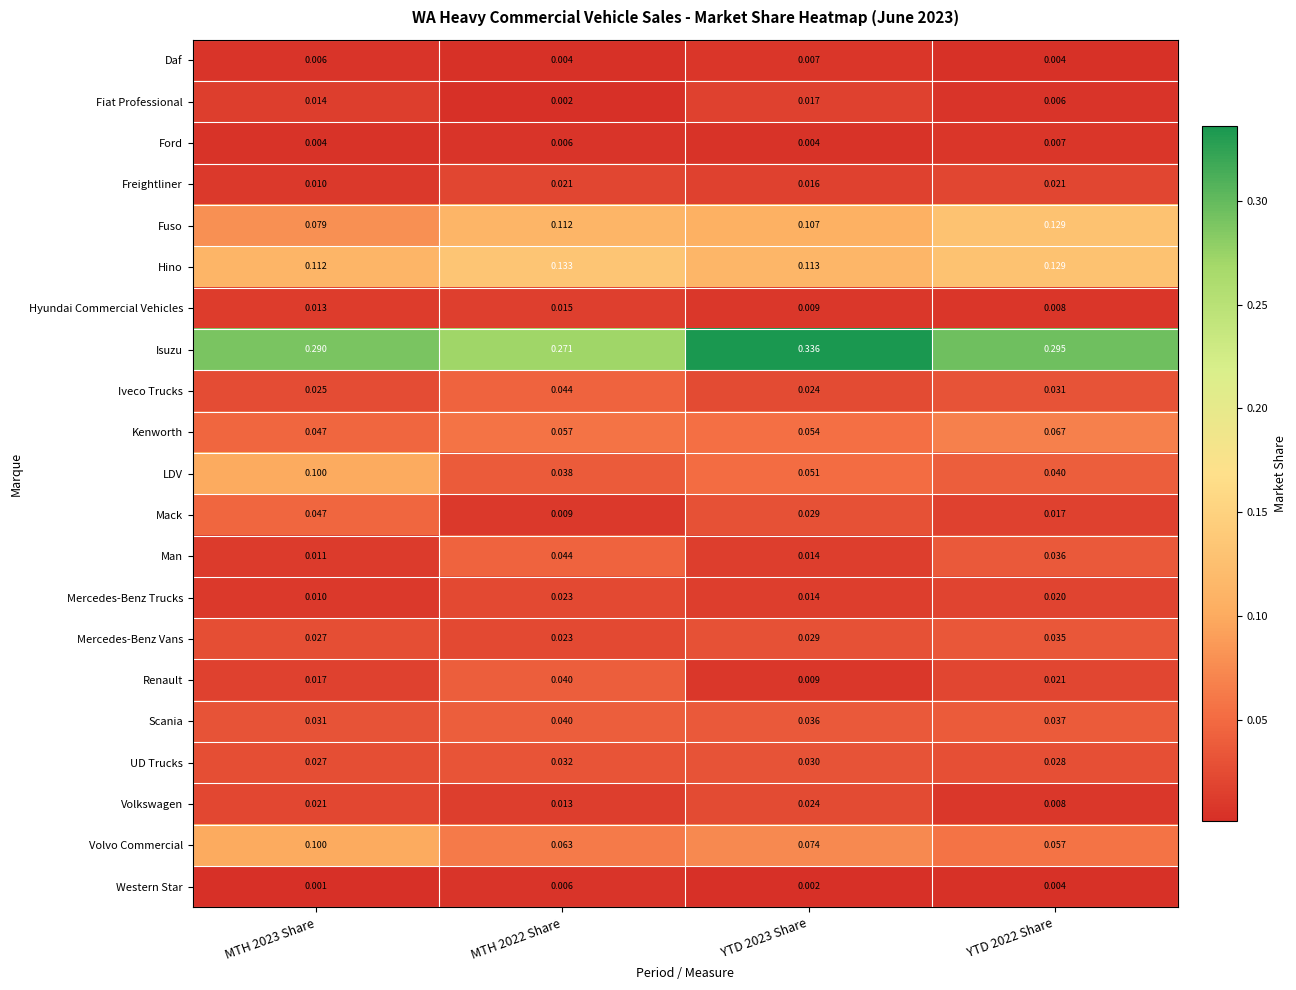

Which series has the largest range (max minus min)?

Isuzu